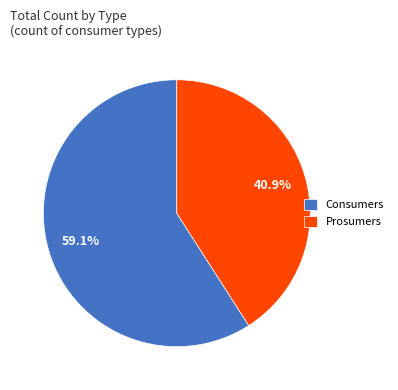

How many slices are in this pie chart?

2